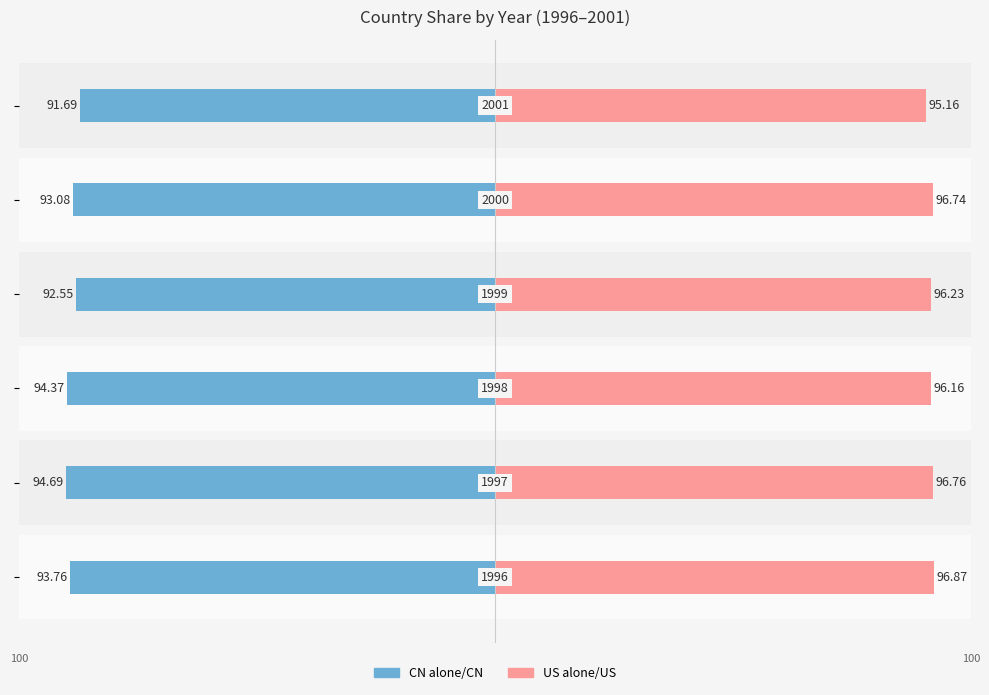

Is the value of US alone/US at −125 greater than the value of CN alone/CN at −125?

Yes